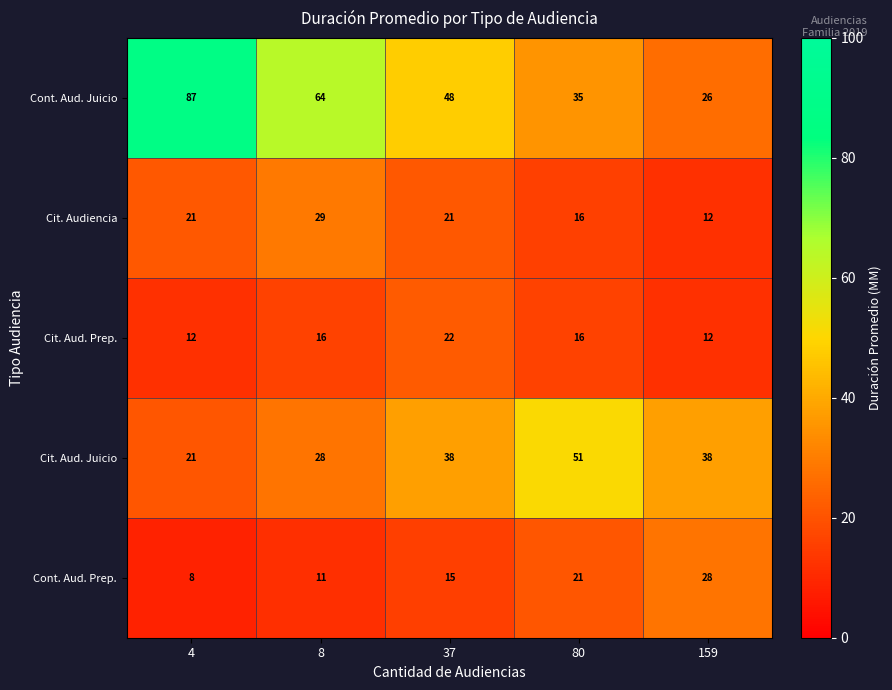

What is the difference between the maximum and minimum values in the Cit. Aud. Prep. series?

10